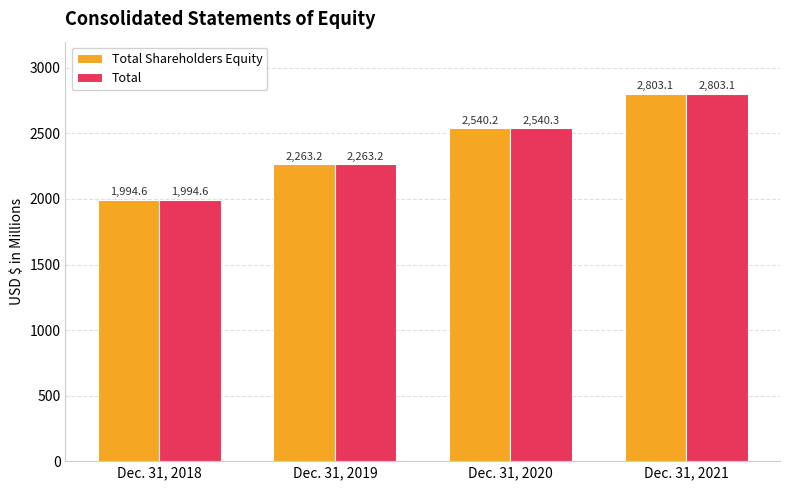

Which series changed the most between Dec. 31, 2019 and Dec. 31, 2020?

Total